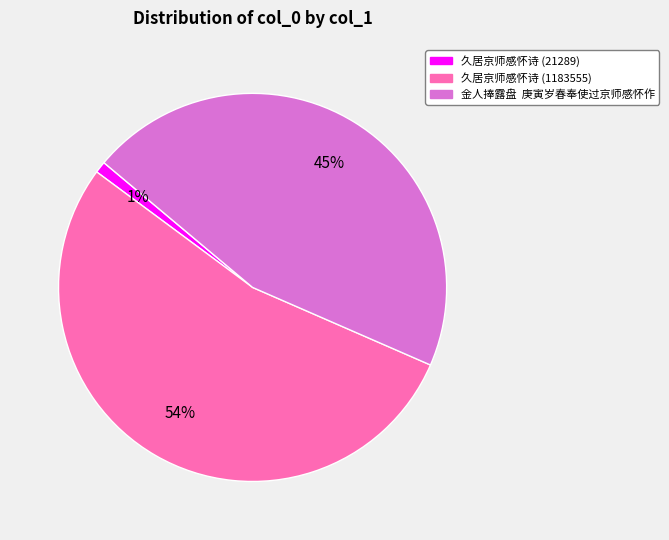

To the nearest percent, what is the average slice percentage?

33%